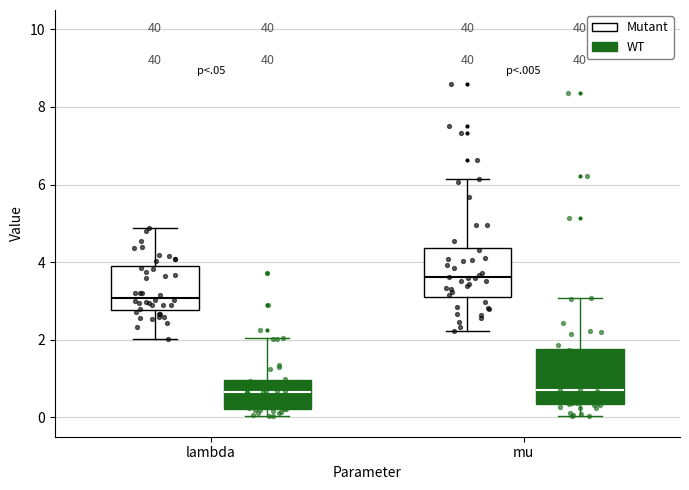

Reading left to right, read every box against the y-axis: the position of its median line, the range the box covers, and the ends of its whiskers. The values are not printed on the chart, so give them approximately, as read against the axis.

lambda (Mutant): median 3.0, box 2.8 to 3.8, whiskers 2.0 to 4.8
lambda (WT): median 0.6, box 0.2 to 1.0, whiskers 0.0 to 2.0
mu (Mutant): median 3.6, box 3.2 to 4.4, whiskers 2.2 to 6.2
mu (WT): median 0.8, box 0.4 to 1.8, whiskers 0.0 to 3.0